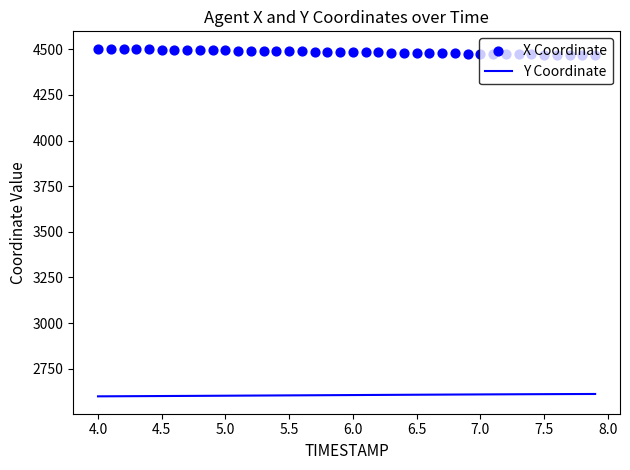

Which series reaches the minimum Y coordinate?

Y Coordinate